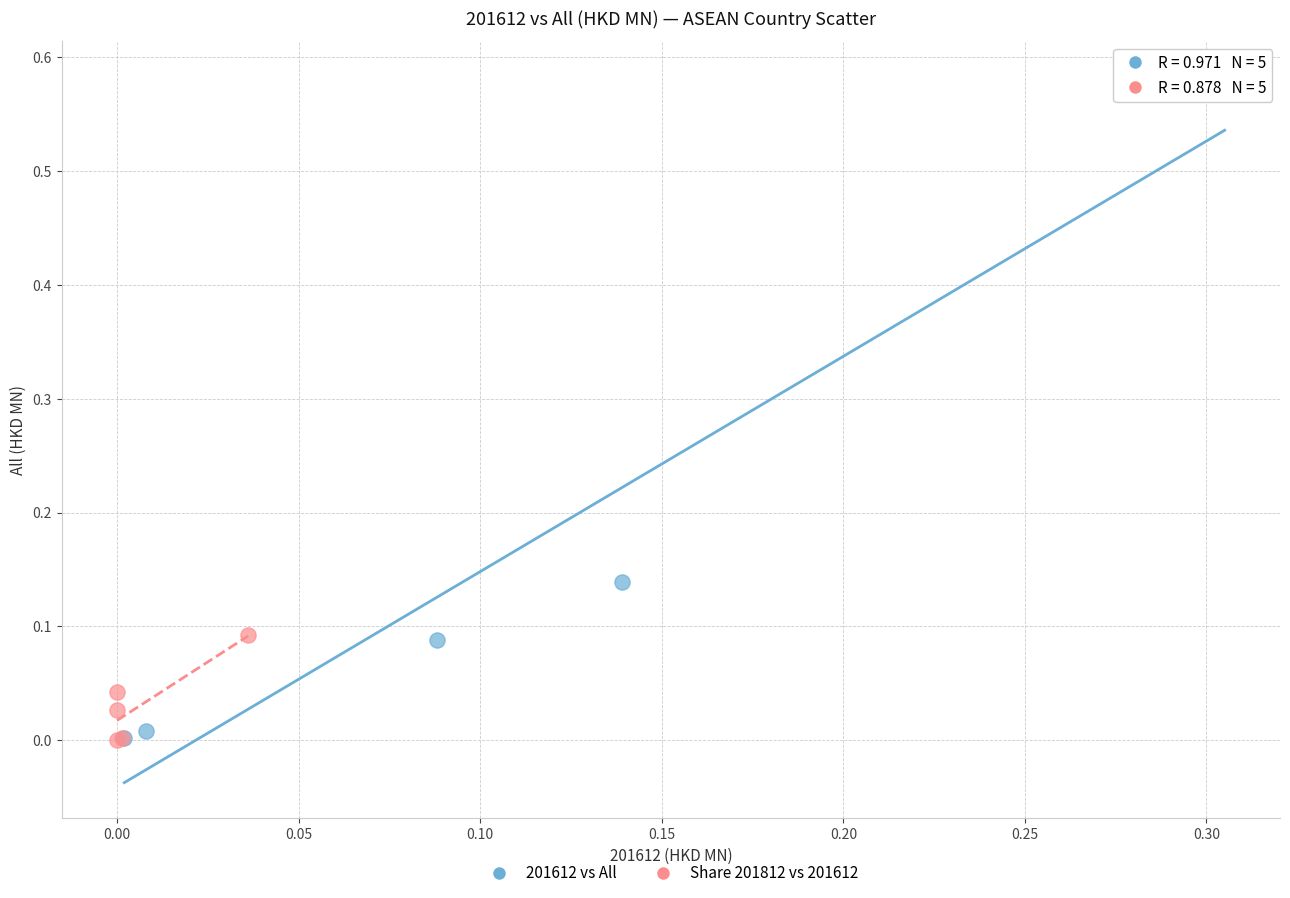

Which series contains the highest Y value?

201612 vs All